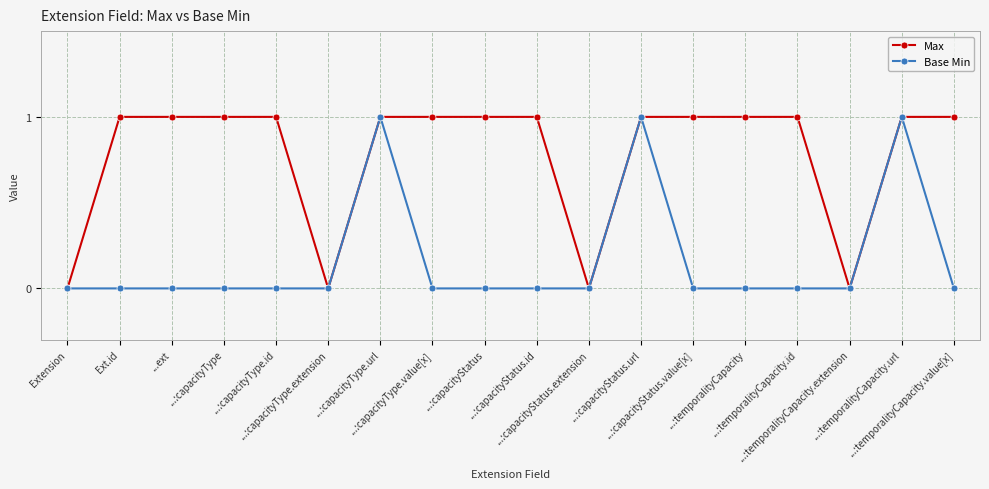

What are all the series names shown in the legend?

Max, Base Min